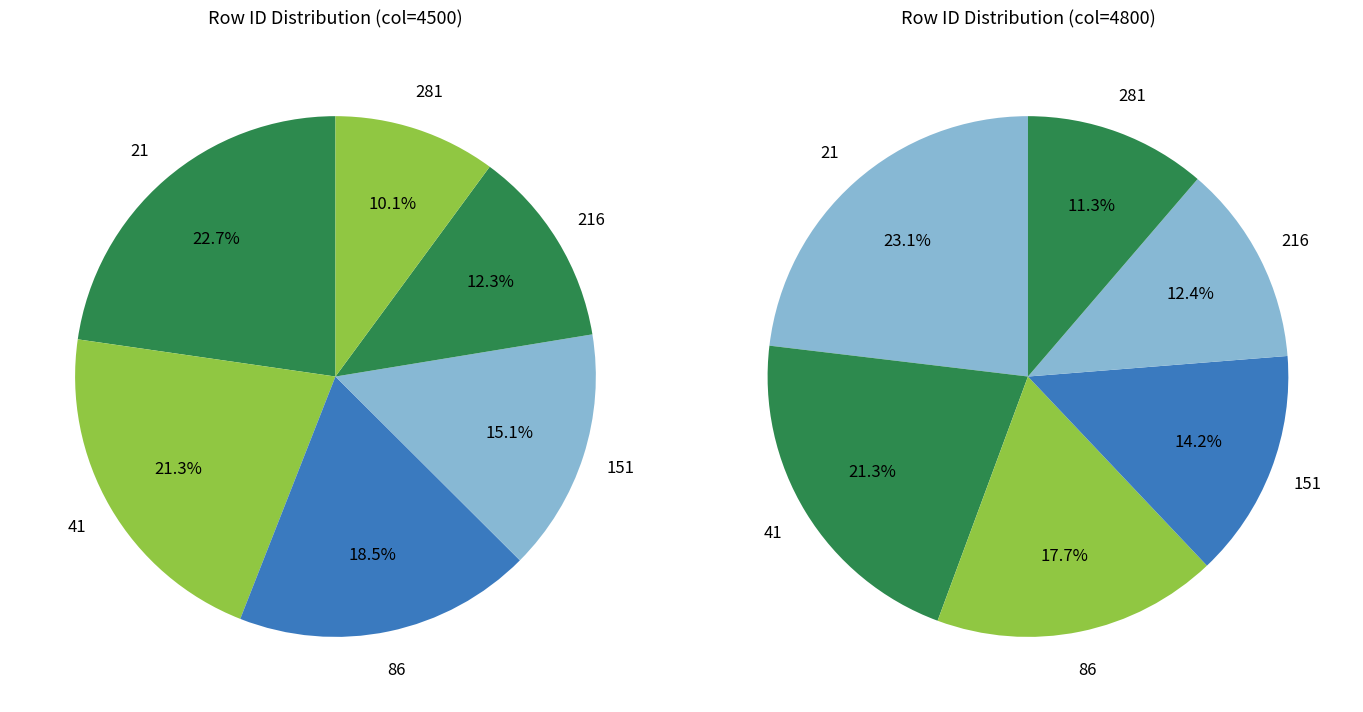

Combined, do 41 and 281 account for over 50%?

No